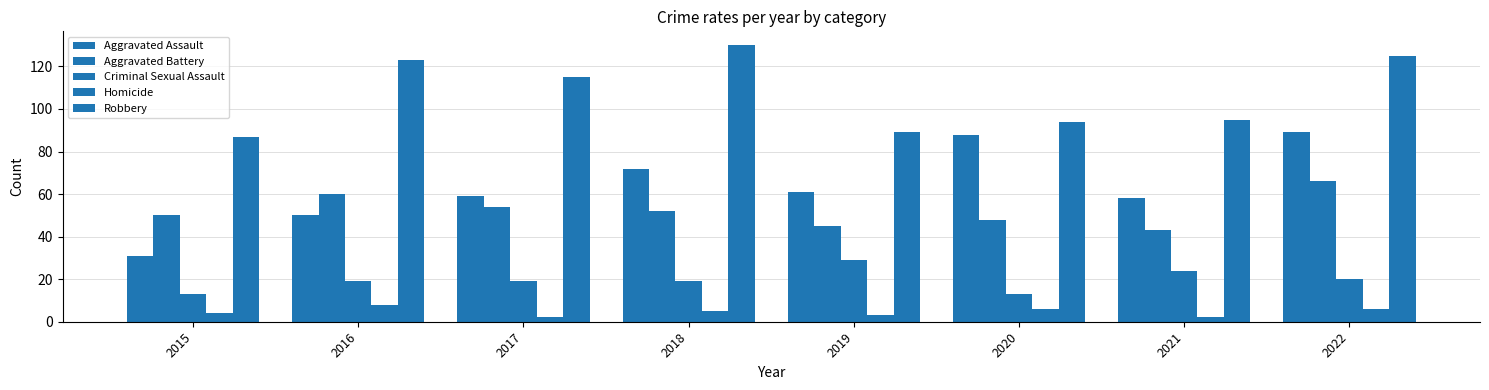

Which series has the widest spread of values?

Aggravated Assault